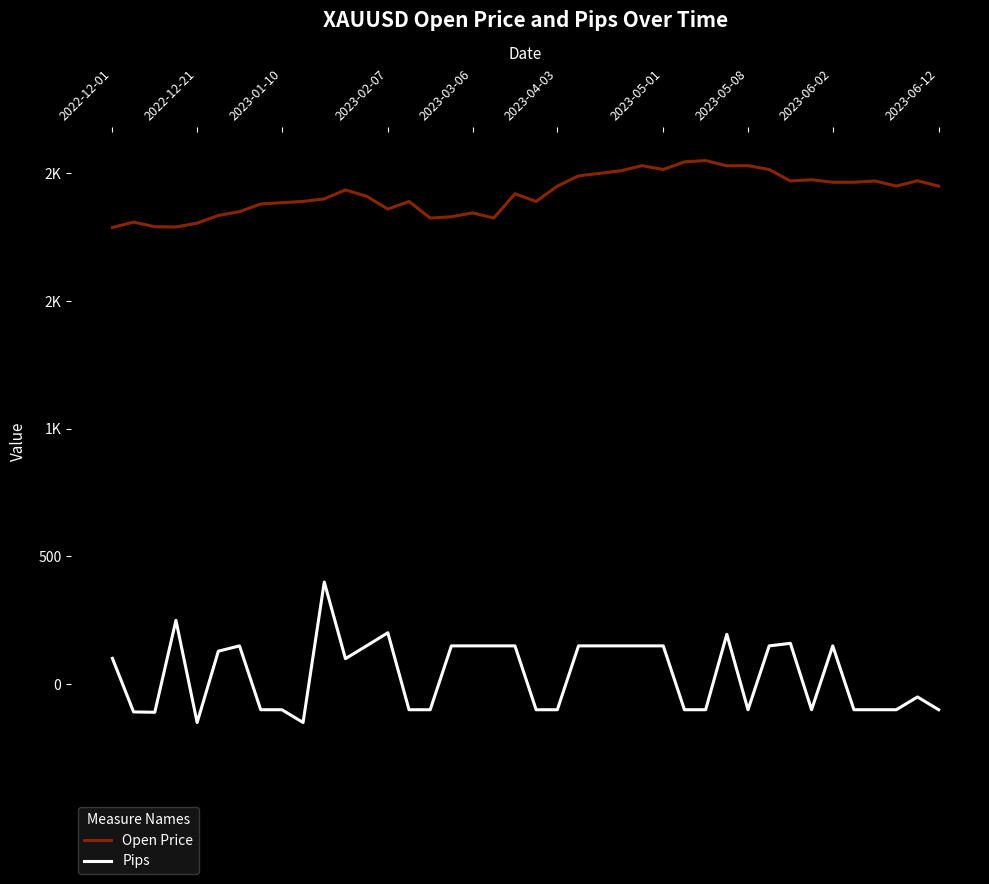

Does the chart have visible grid lines?

No